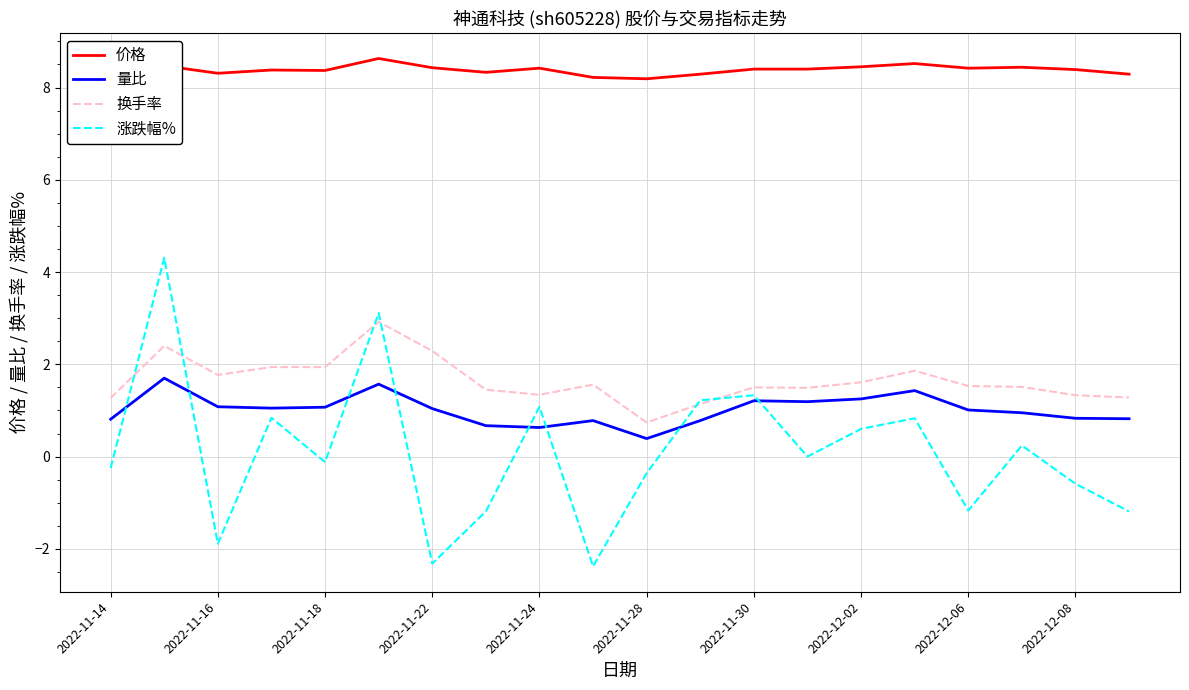

How many data points does each series have?

20